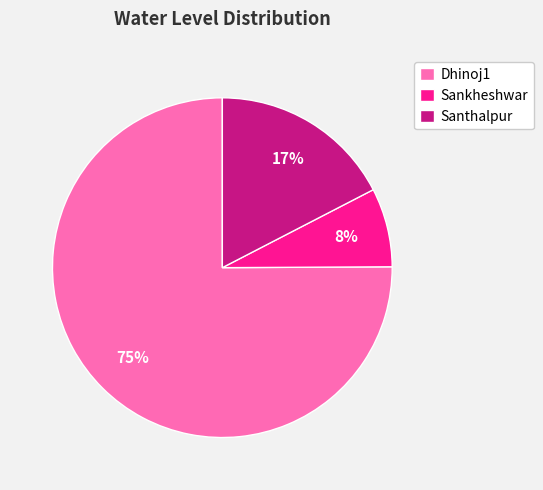

Is it true that Santhalpur is 29% of the pie?

False